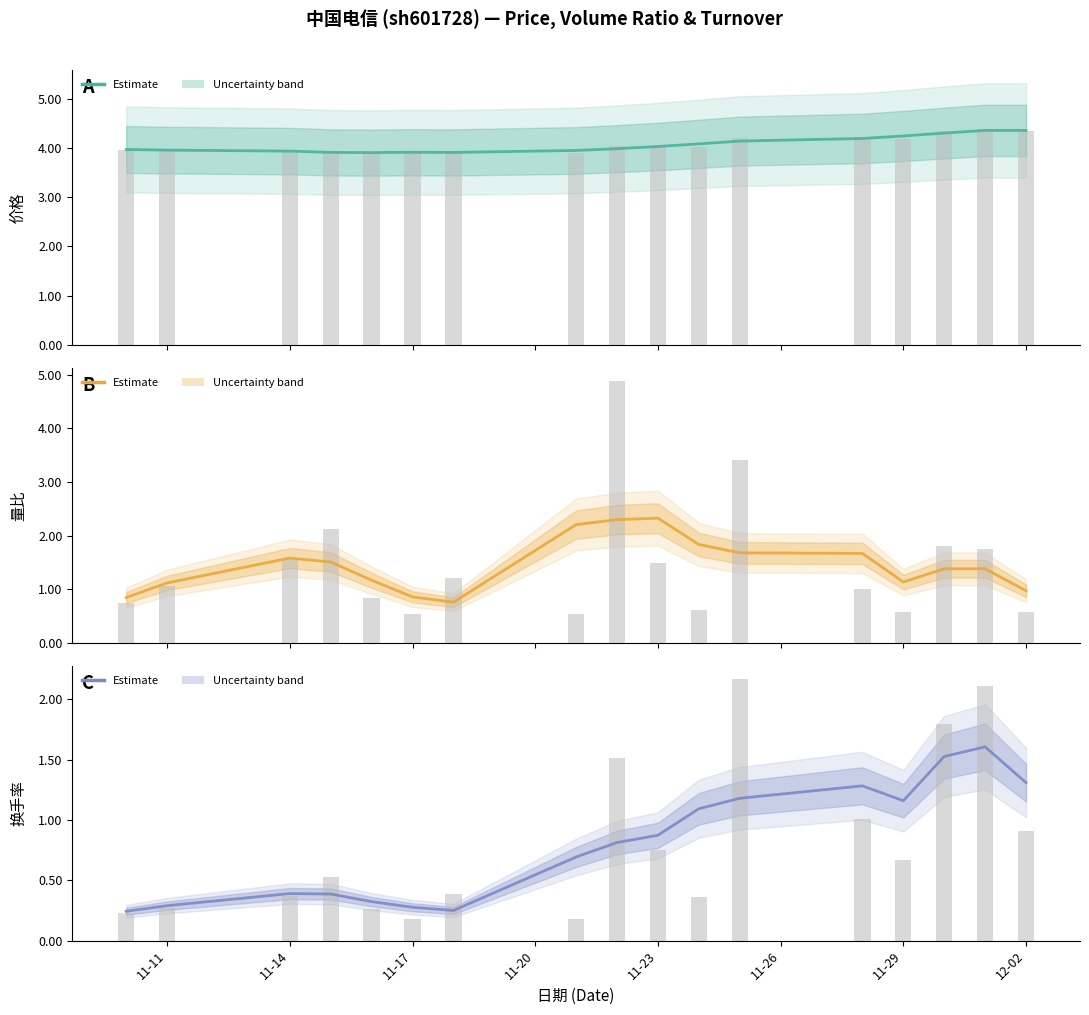

At how many categories does at least one series exceed 2?

17